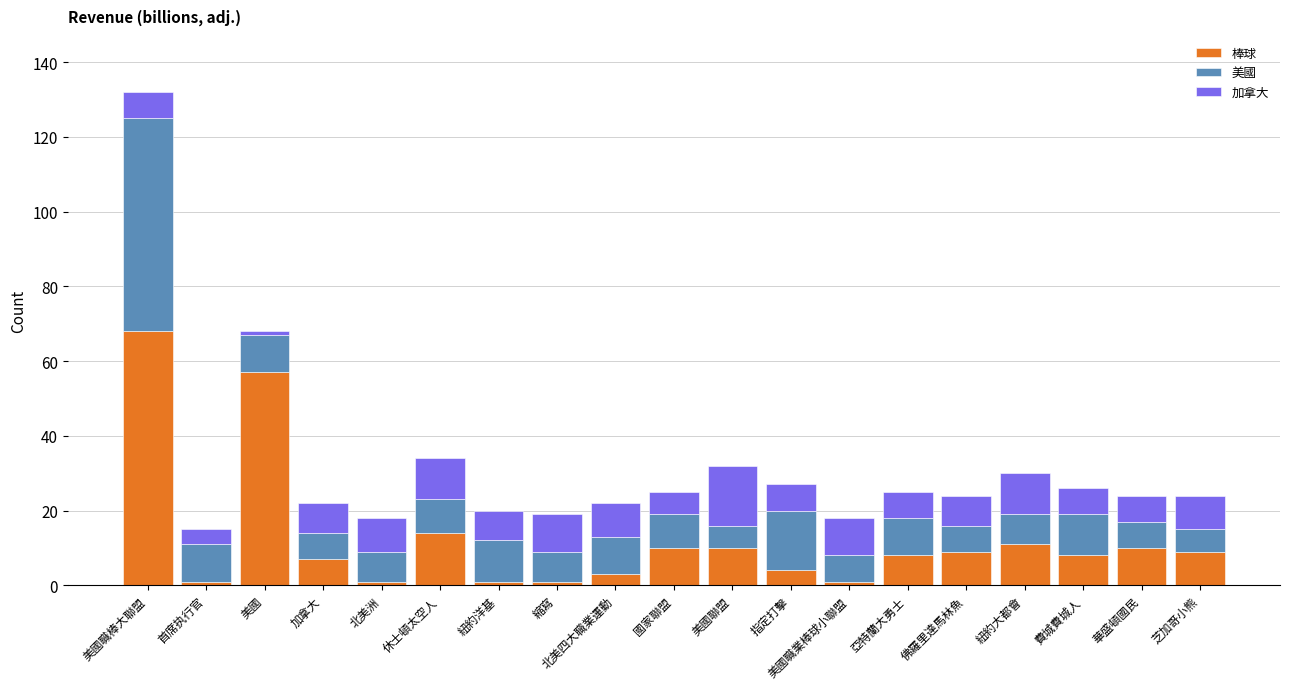

How many data points does each series have?

19